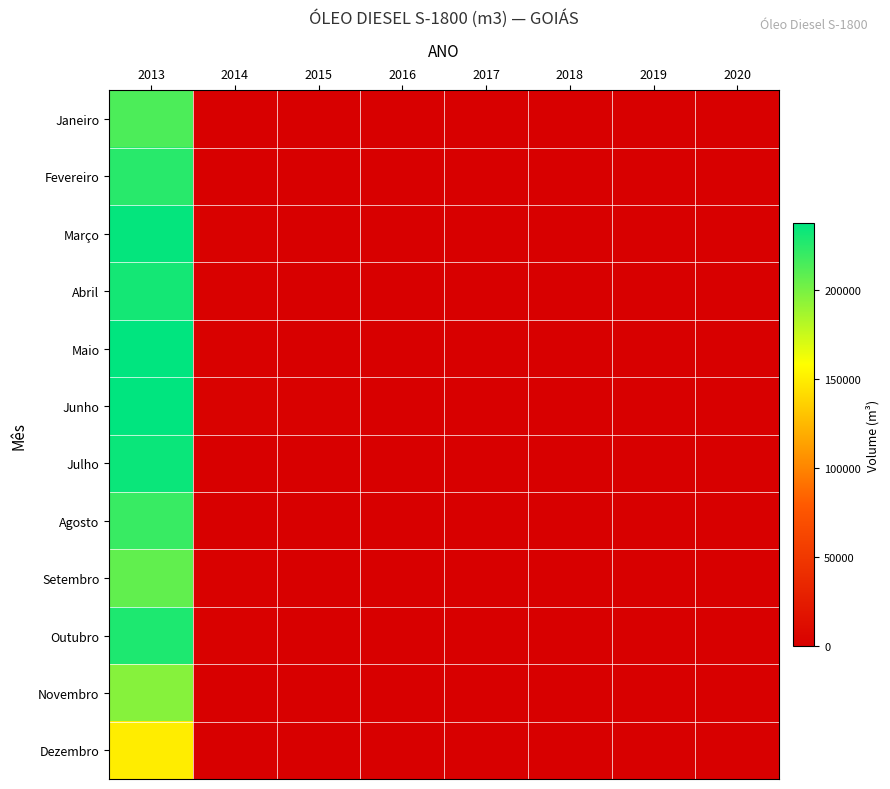

Reading left to right, what are all the values shown in this chart?

Janeiro: 2013=213563.8	2014=582.0	2015=282.4	2016=0.0	2017=0.0	2018=0.0	2019=0.0	2020=0.0
Fevereiro: 2013=224269.9	2014=372.2	2015=372.4	2016=0.0	2017=0.0	2018=0.0	2019=0.0	2020=0.0
Março: 2013=235808.4	2014=1071.1	2015=222.1	2016=0.0	2017=0.0	2018=0.0	2019=0.0	2020=0.0
Abril: 2013=230385.9	2014=1418.9	2015=301.8	2016=0.0	2017=0.0	2018=0.0	2019=0.0	2020=0.0
Maio: 2013=236885.5	2014=1562.5	2015=424.7	2016=0.0	2017=0.0	2018=0.0	2019=0.0	2020=0.0
Junho: 2013=237234.7	2014=2207.4	2015=1799.4	2016=0.0	2017=0.0	2018=0.0	2019=0.0	2020=0.0
Julho: 2013=233672.0	2014=674.0	2015=0.0	2016=0.0	2017=0.0	2018=0.0	2019=0.0	2020=0.0
Agosto: 2013=219499.0	2014=851.6	2015=0.0	2016=0.0	2017=0.0	2018=0.0	2019=0.0	2020=0.0
Setembro: 2013=206983.6	2014=1491.9	2015=0.0	2016=0.0	2017=0.0	2018=0.0	2019=0.0	2020=0.0
Outubro: 2013=227822.3	2014=1228.3	2015=0.0	2016=0.0	2017=0.0	2018=0.0	2019=0.0	2020=0.0
Novembro: 2013=195108.8	2014=304.1	2015=0.0	2016=0.0	2017=0.0	2018=0.0	2019=0.0	2020=0.0
Dezembro: 2013=149833.8	2014=311.1	2015=0.0	2016=0.0	2017=0.0	2018=0.0	2019=0.0	2020=0.0